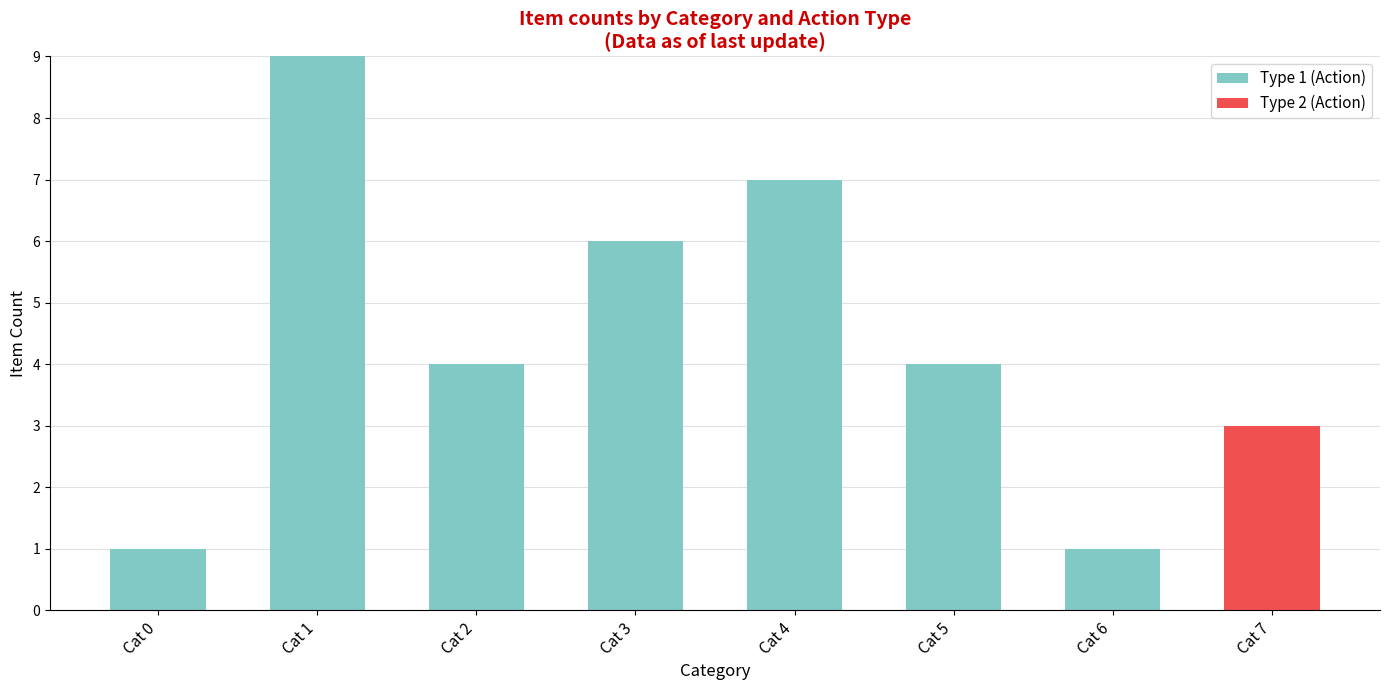

At which category is the sum across all series the highest?

Cat 1